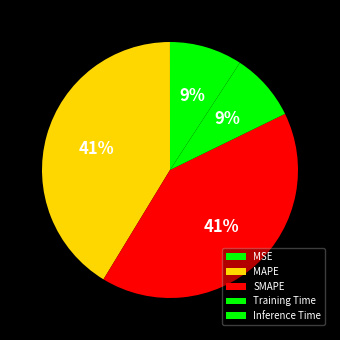

To the nearest percent, what percentage of the pie is MAPE?

41%